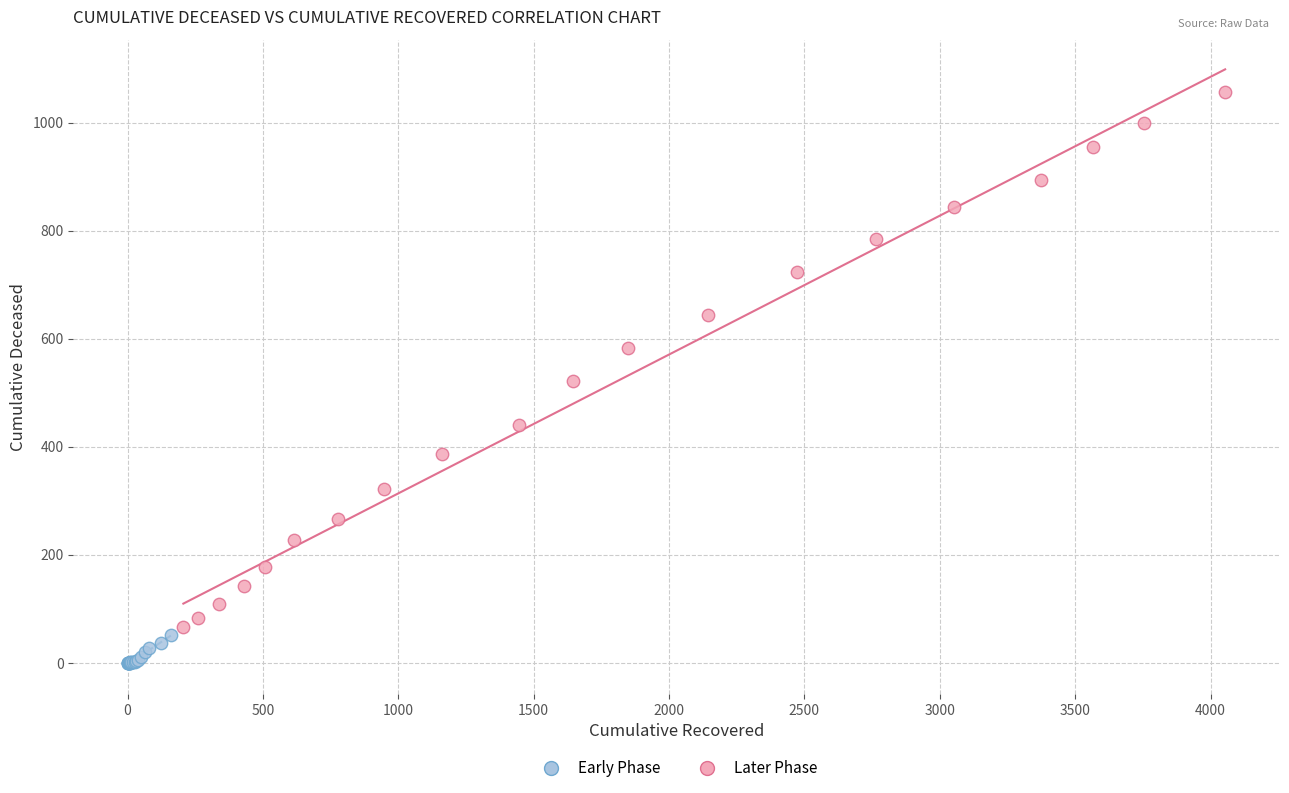

Which series contains the highest Y value?

Later Phase